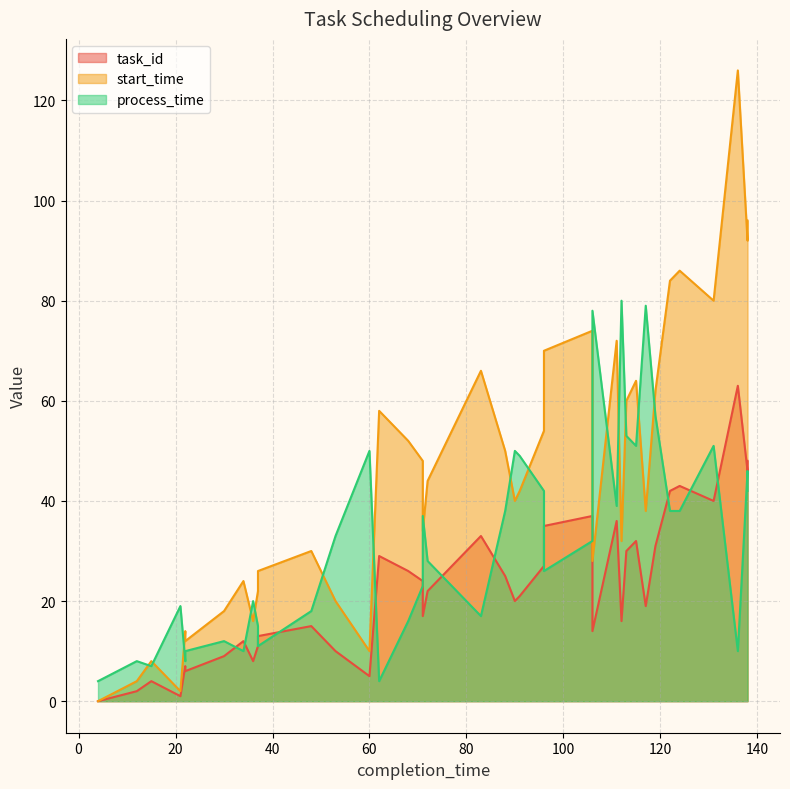

Where does the task_id series first go above 21?

62